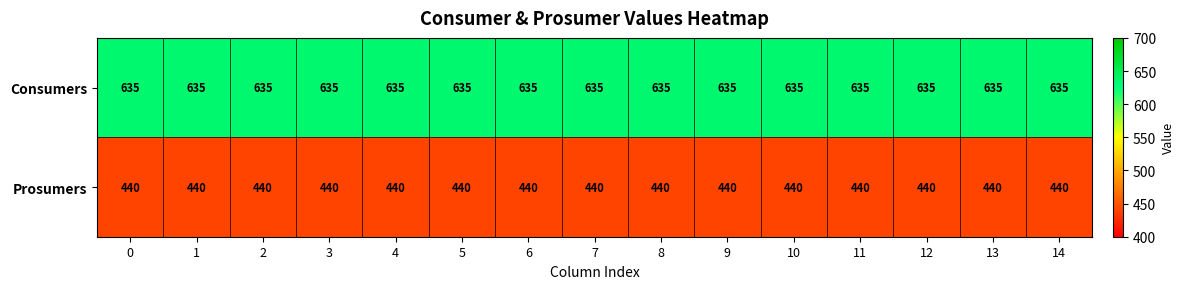

True or false: Consumers has a value of 938 at 8.

False